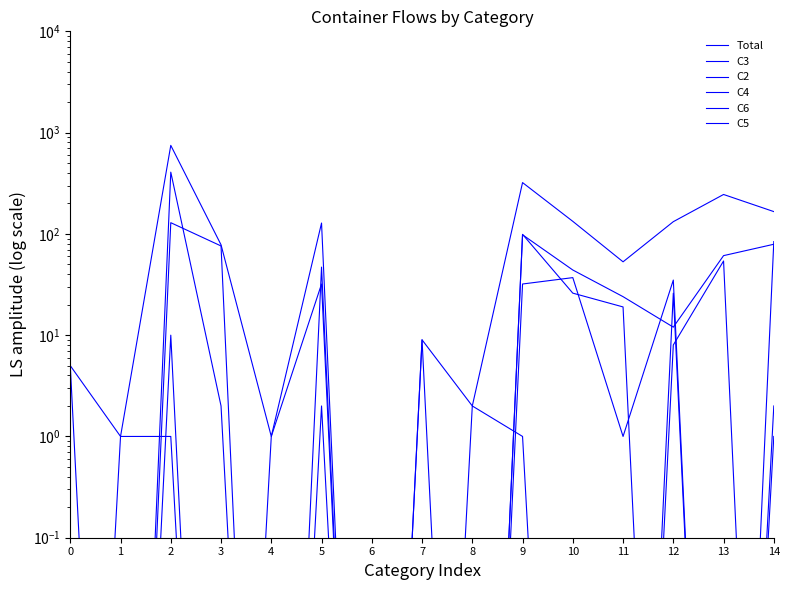

What is the spread (max minus min) of values at 7?

9.0